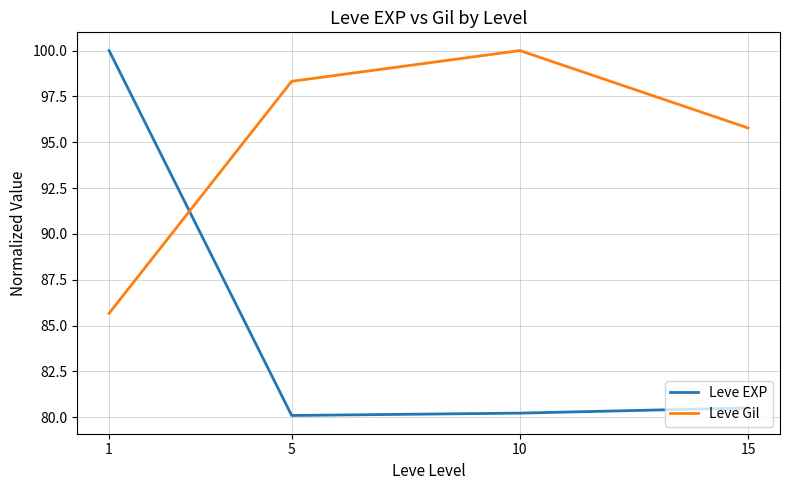

True or false: Leve EXP and Leve Gil intersect in this chart.

True